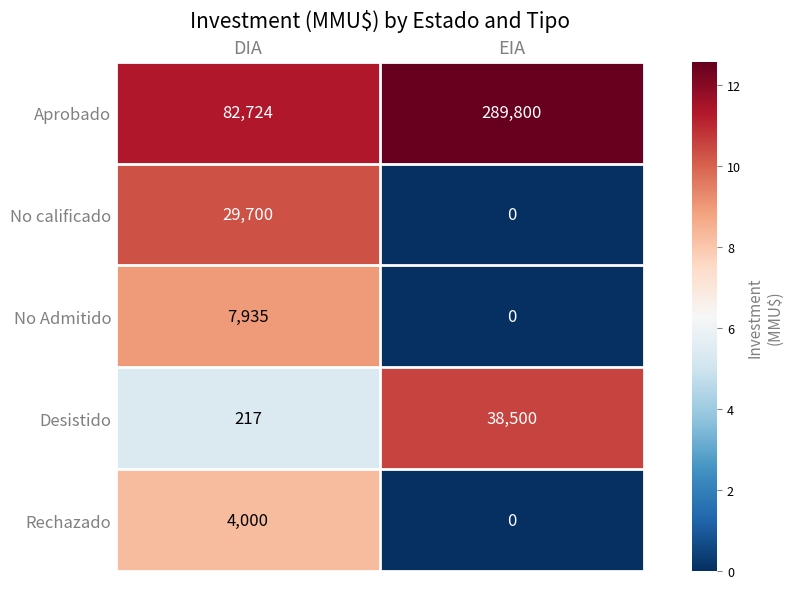

Reading left to right, extract all data points from this chart.

Aprobado: DIA=82724	EIA=289800
No calificado: DIA=29700	EIA=0
No Admitido: DIA=7935	EIA=0
Desistido: DIA=217	EIA=38500
Rechazado: DIA=4000	EIA=0